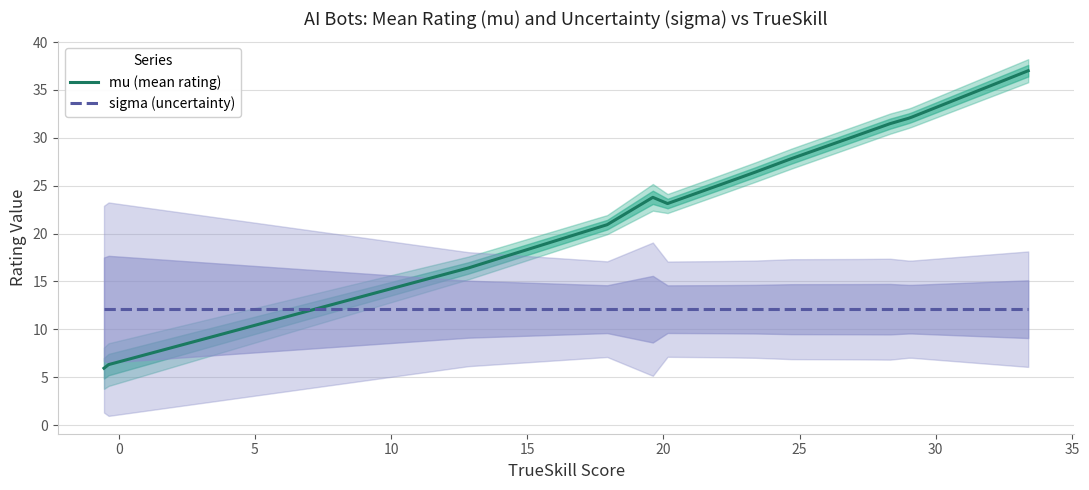

True or false: mu (mean rating) and sigma (uncertainty) intersect in this chart.

True